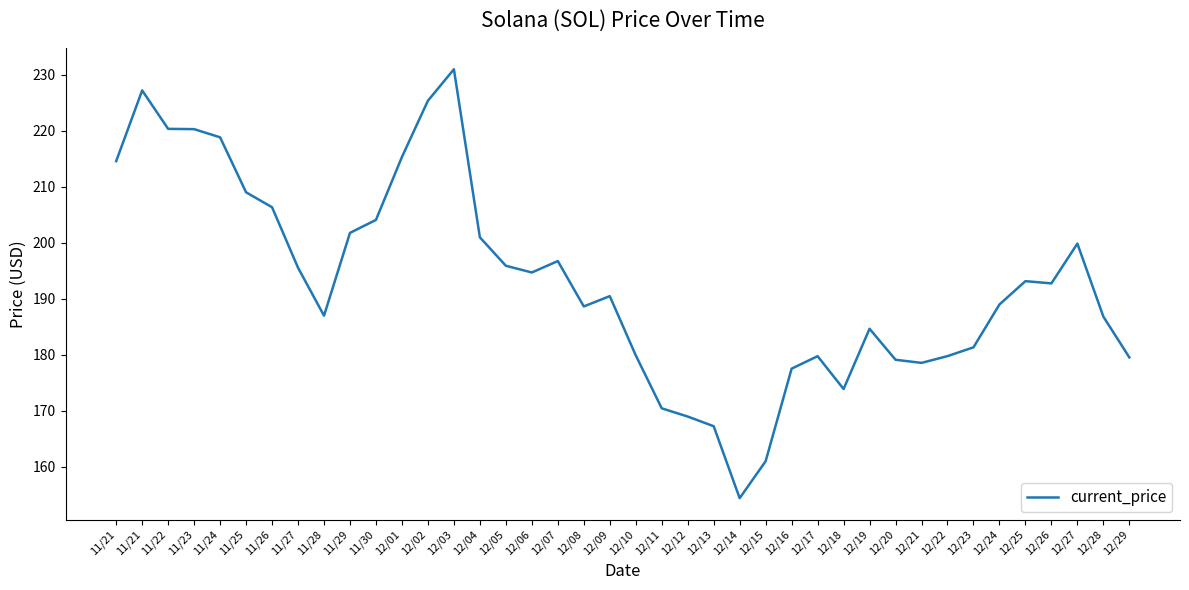

Where is the first local maximum?

11/21